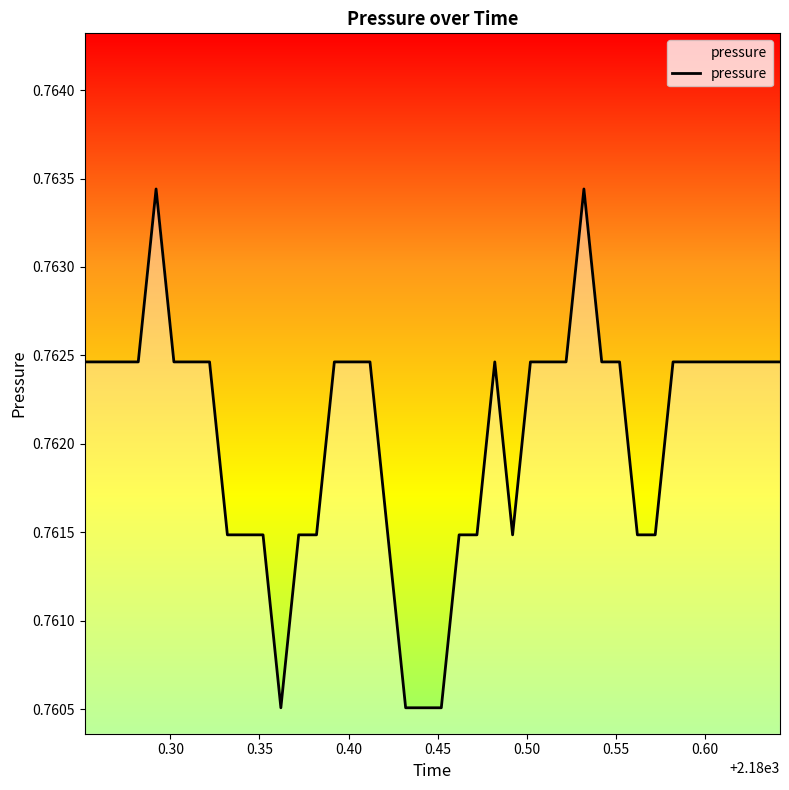

How many values are between 0 and 1?

40